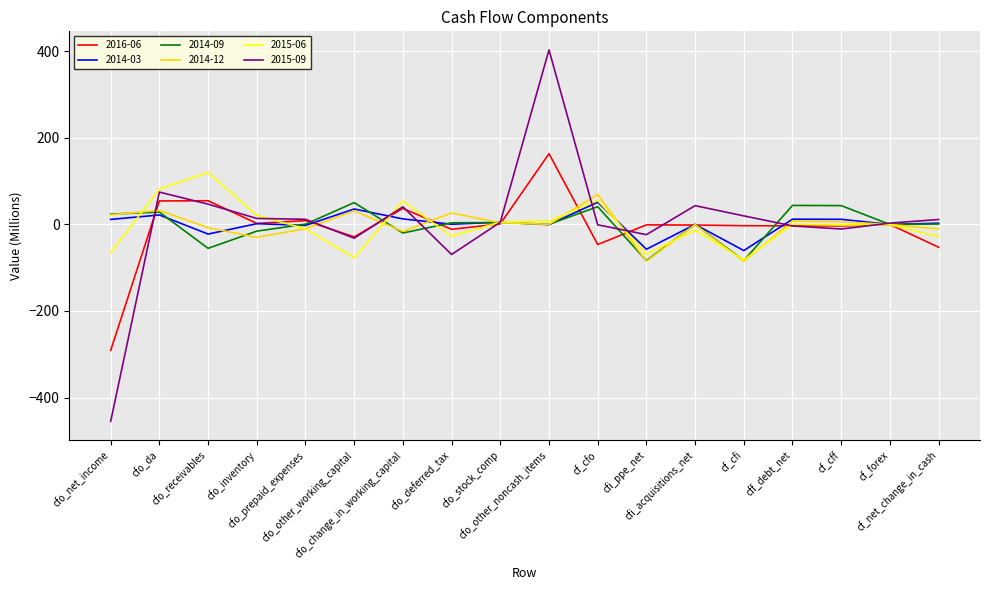

What is the greatest value displayed?

403.3